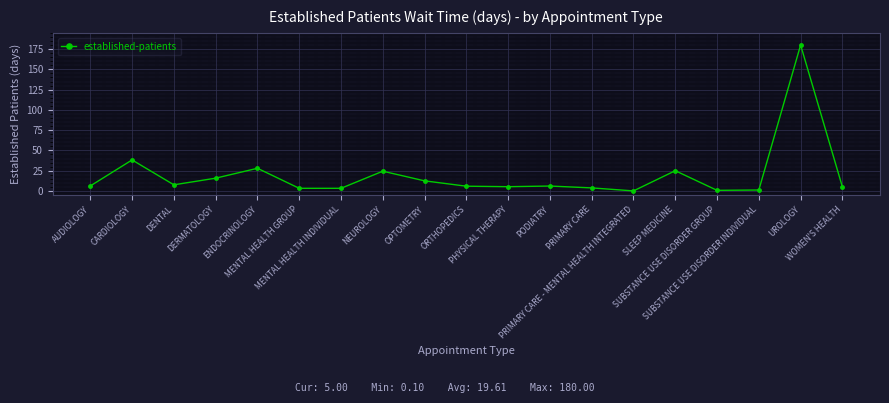

What is the maximum value shown in the chart?

180.0